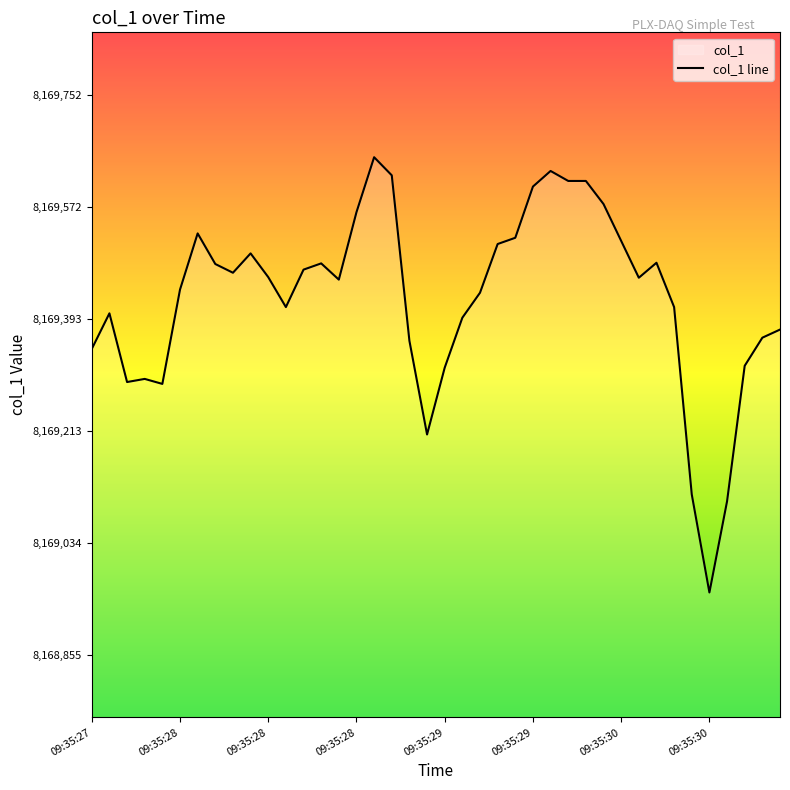

What is the smallest value displayed?

8168955